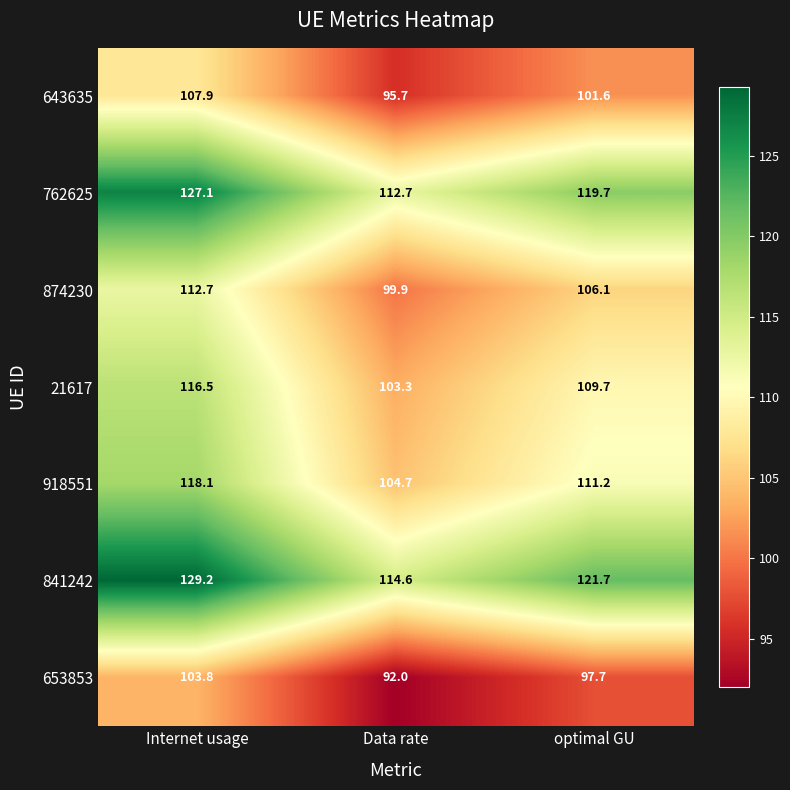

At which category is the sum across all series the highest?

Internet usage